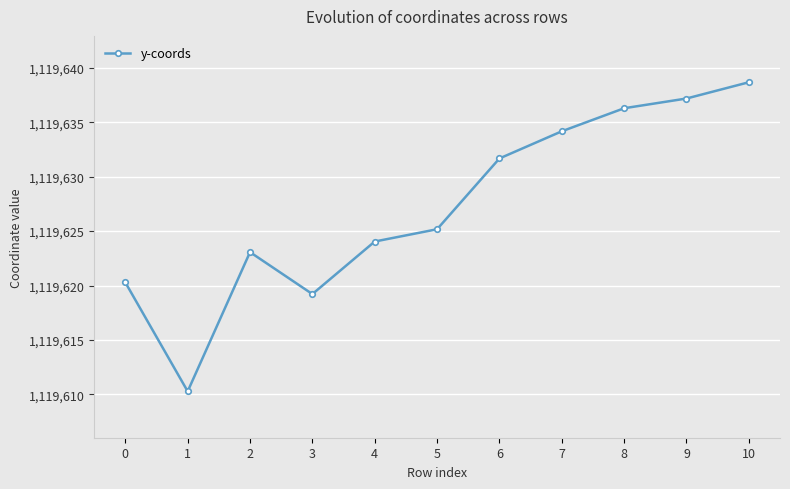

What is the smallest value displayed?

1119610.3